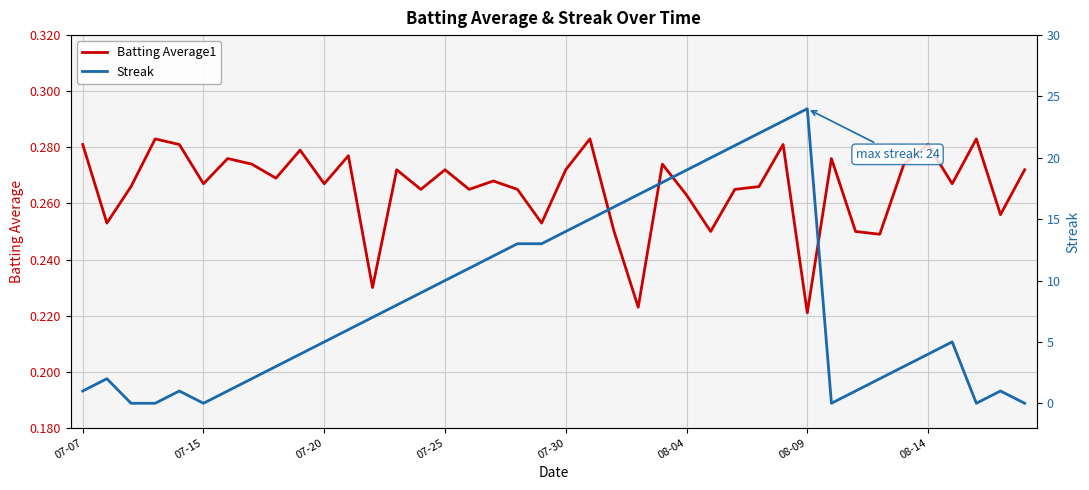

True or false: Batting Average1 and Streak cross at least once.

True